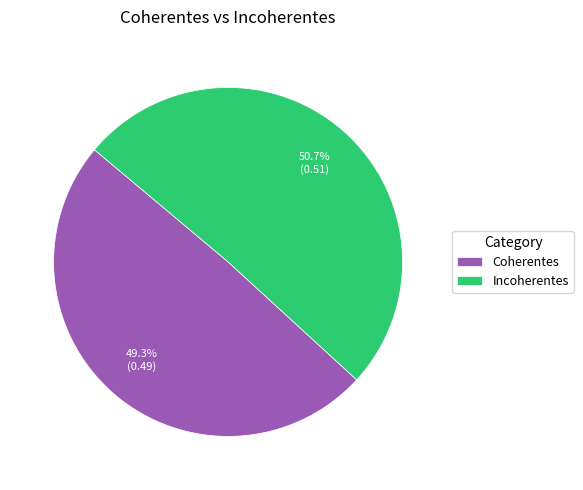

To the nearest percent, what is the difference between the Coherentes and Incoherentes slice percentages?

1%